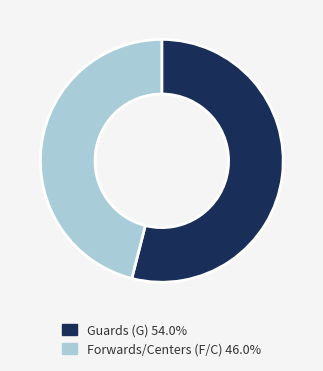

Is there a majority slice in this chart?

Yes